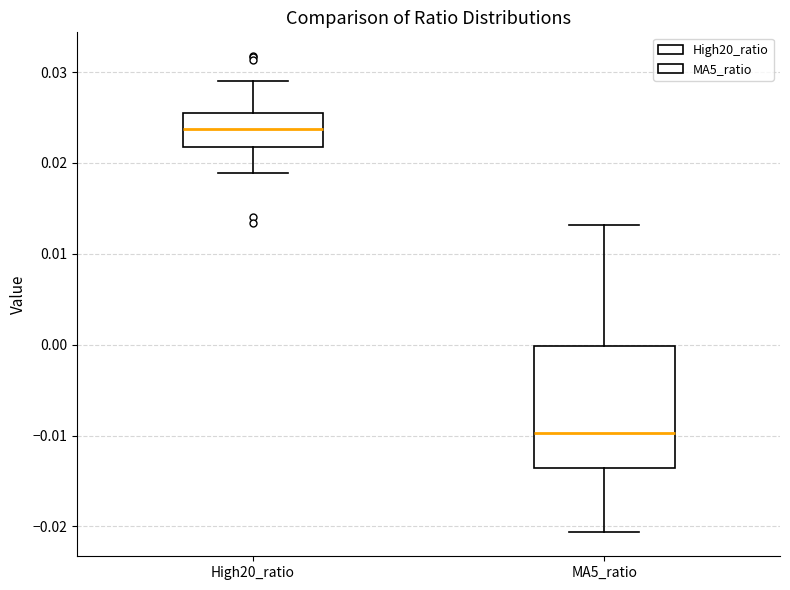

Where does the upper whisker of the box for MA5_ratio end on the y-axis? The values are not printed on the chart, so give them approximately, as read against the axis.

0.013